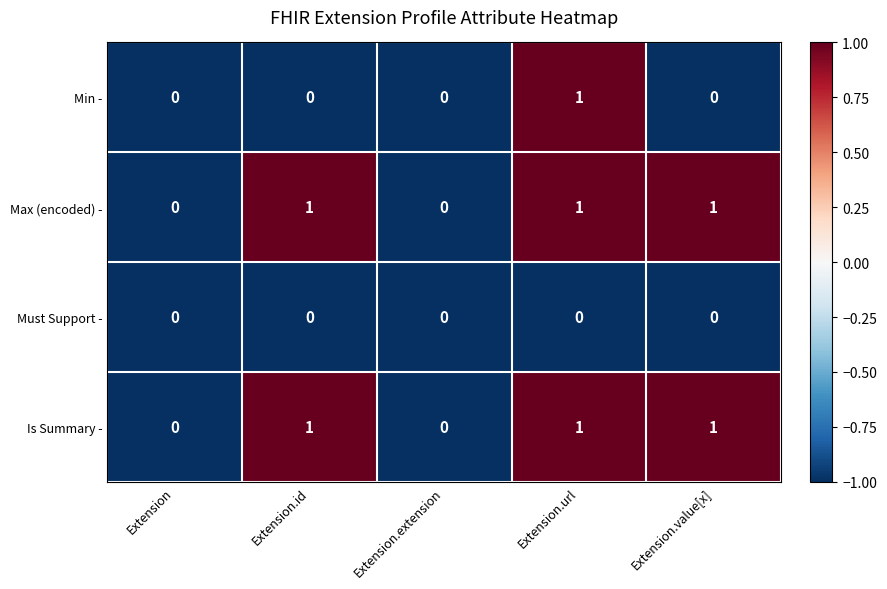

True or false: Max (encoded) - has a value of 1 at Extension.id.

True